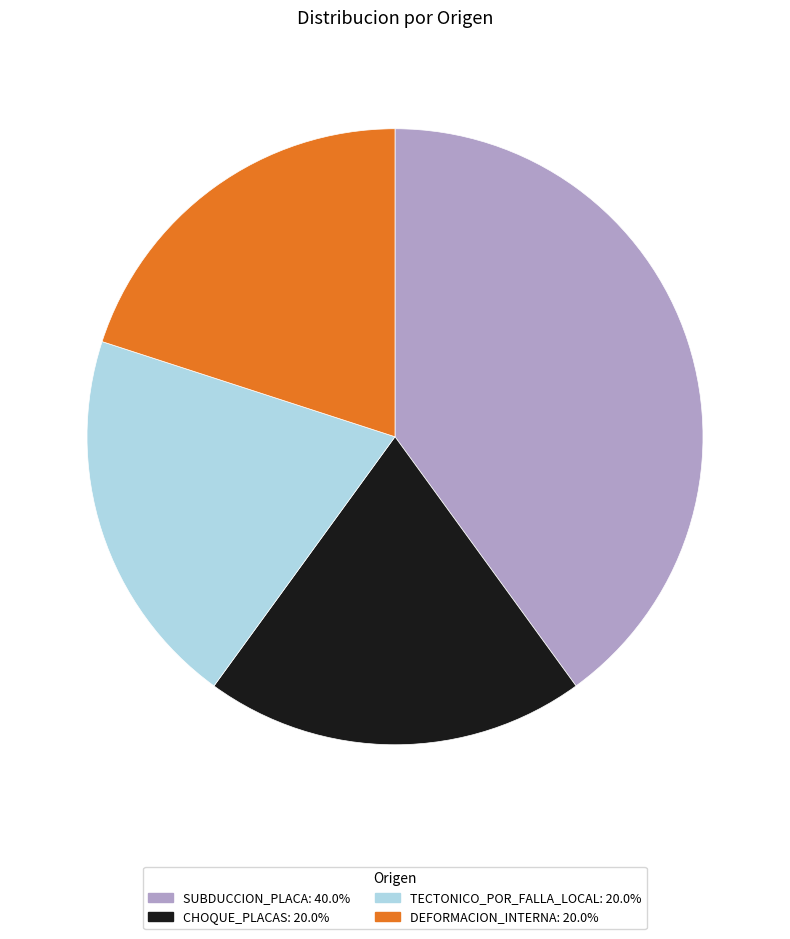

Approximately how many times larger is the value at CHOQUE_PLACAS compared to TECTONICO_POR_FALLA_LOCAL?

1.0